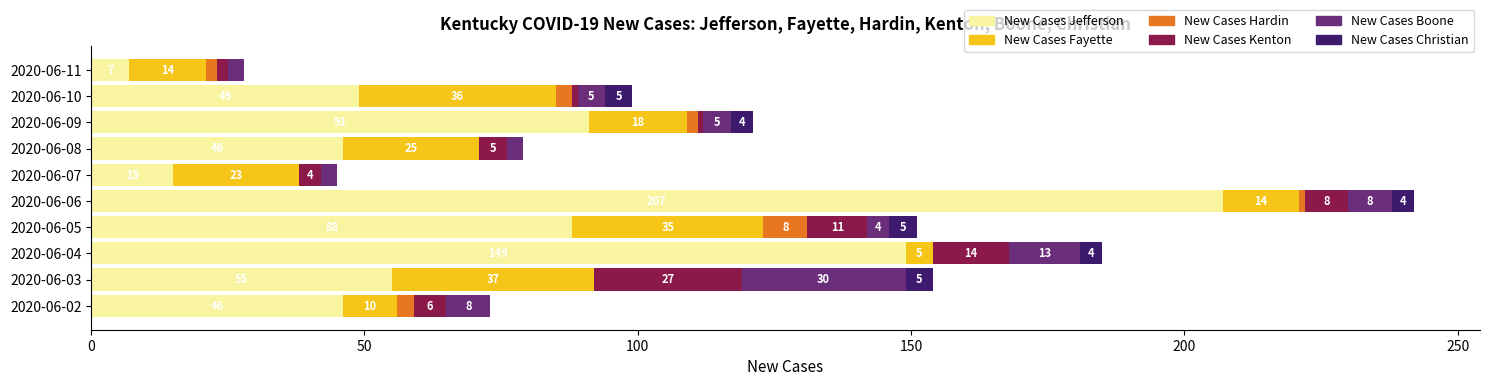

What is the highest value of the New Cases Jefferson series?

207